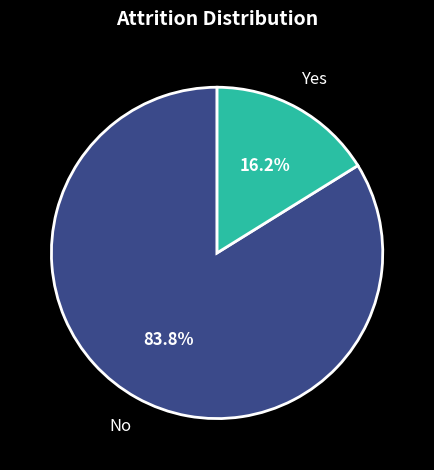

Is there any slice that represents more than half of the pie?

Yes